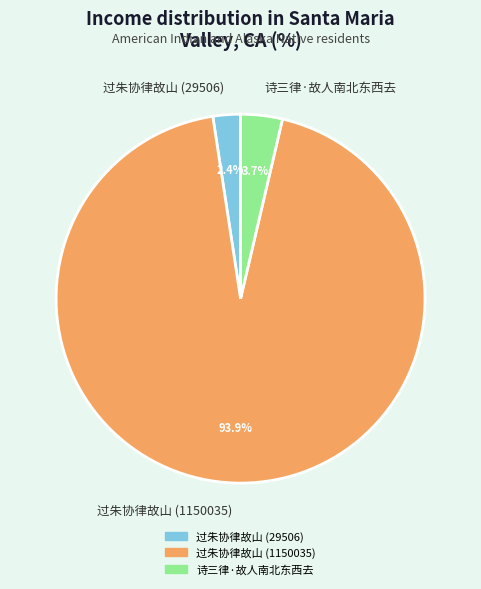

Which category accounts for the majority?

过朱协律故山 (1150035)